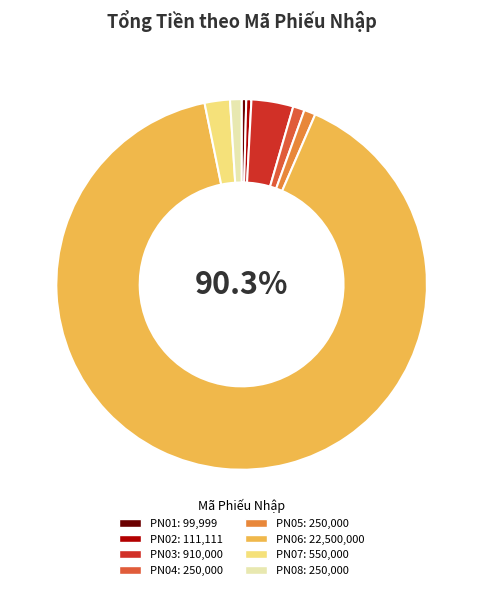

Is PN08 the majority of the pie?

No